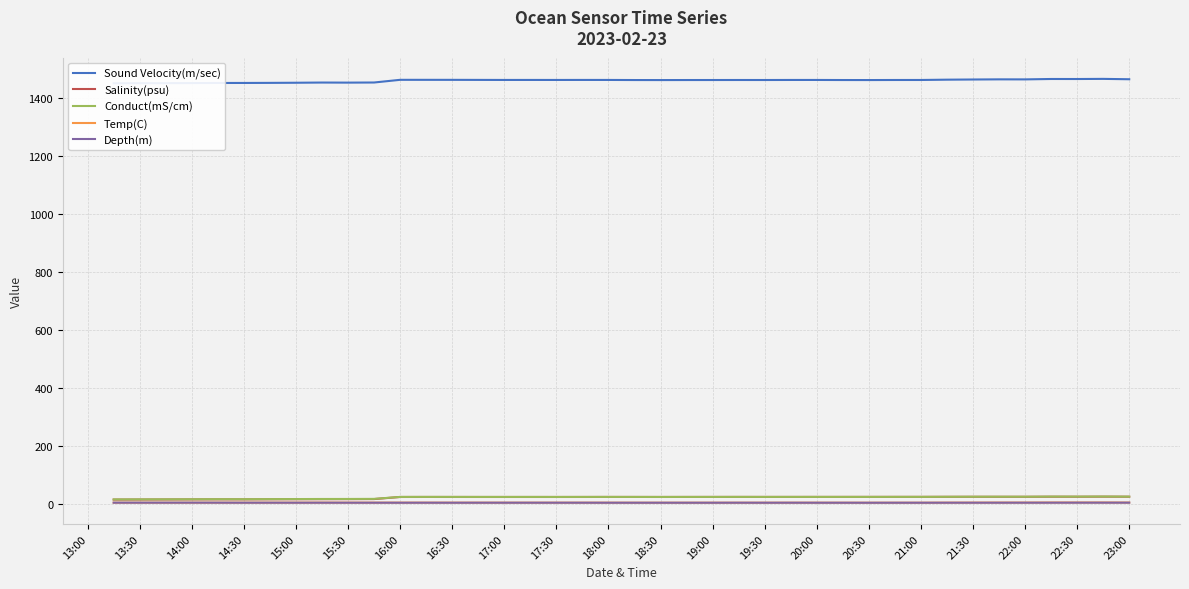

Reading left to right, transcribe all the data shown in this chart.

Sound Velocity(m/sec): 1449.9	1450.1	1450.2	1450.5	1450.9	1450.9	1451.2	1451.6	1452.3	1452.1	1452.5	1461.7	1461.7	1461.6	1461.4	1461.3	1461.3	1461.2	1461.3	1461.3	1461.0	1460.9	1461.0	1461.0	1461.1	1461.1	1461.2	1461.2	1461.0	1460.9	1461.1	1461.2	1462.2	1462.8	1463.3	1463.2	1464.6	1464.5	1465.0	1463.7
Salinity(psu): 16.1	16.3	16.5	16.7	16.9	16.9	17.2	17.4	17.6	17.7	18.1	25.3	25.4	25.3	25.3	25.3	25.3	25.3	25.3	25.4	25.4	25.3	25.4	25.4	25.5	25.4	25.5	25.5	25.5	25.6	25.6	25.6	25.8	25.9	25.9	25.9	26.2	26.1	26.4	26.2
Conduct(mS/cm): 16.9	17.1	17.2	17.4	17.6	17.6	17.9	18.1	18.4	18.4	18.8	25.5	25.5	25.5	25.4	25.4	25.4	25.4	25.5	25.5	25.4	25.4	25.5	25.5	25.5	25.5	25.5	25.6	25.5	25.6	25.6	25.7	25.9	26.1	26.2	26.2	26.6	26.6	26.8	26.4
Temp(C): 5.8	5.8	5.8	5.8	5.8	5.8	5.8	5.8	6.0	5.8	5.8	5.8	5.8	5.8	5.8	5.8	5.8	5.8	5.8	5.7	5.6	5.6	5.6	5.6	5.6	5.6	5.7	5.7	5.6	5.6	5.6	5.6	5.8	5.9	6.1	6.0	6.3	6.3	6.3	6.1
Depth(m): 5.7	5.7	5.7	5.7	5.7	5.5	5.6	5.5	5.6	5.5	5.5	5.5	5.5	5.5	5.5	5.5	5.5	5.5	5.5	5.5	5.5	5.5	5.5	5.5	5.5	5.5	5.5	5.5	5.5	5.4	5.5	5.5	5.5	5.5	5.5	5.6	5.6	5.7	5.7	5.7